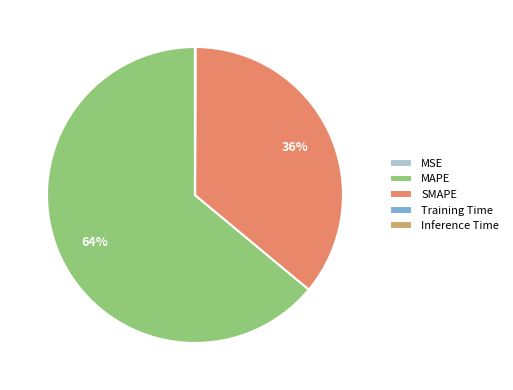

Is there any slice that represents more than half of the pie?

Yes